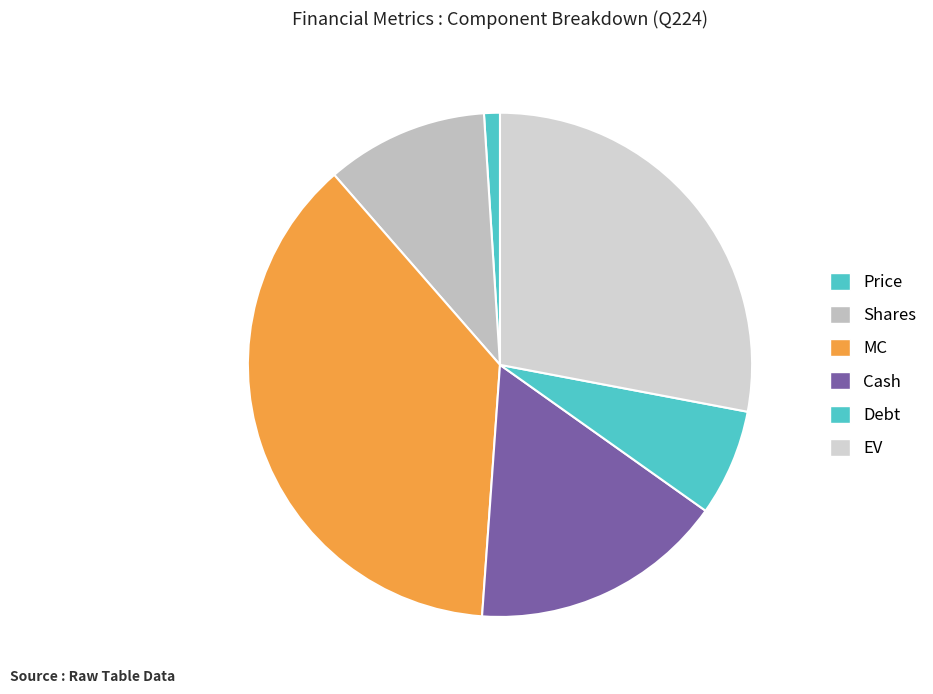

Combined, what portion of the pie is Price and Cash?

17.3%